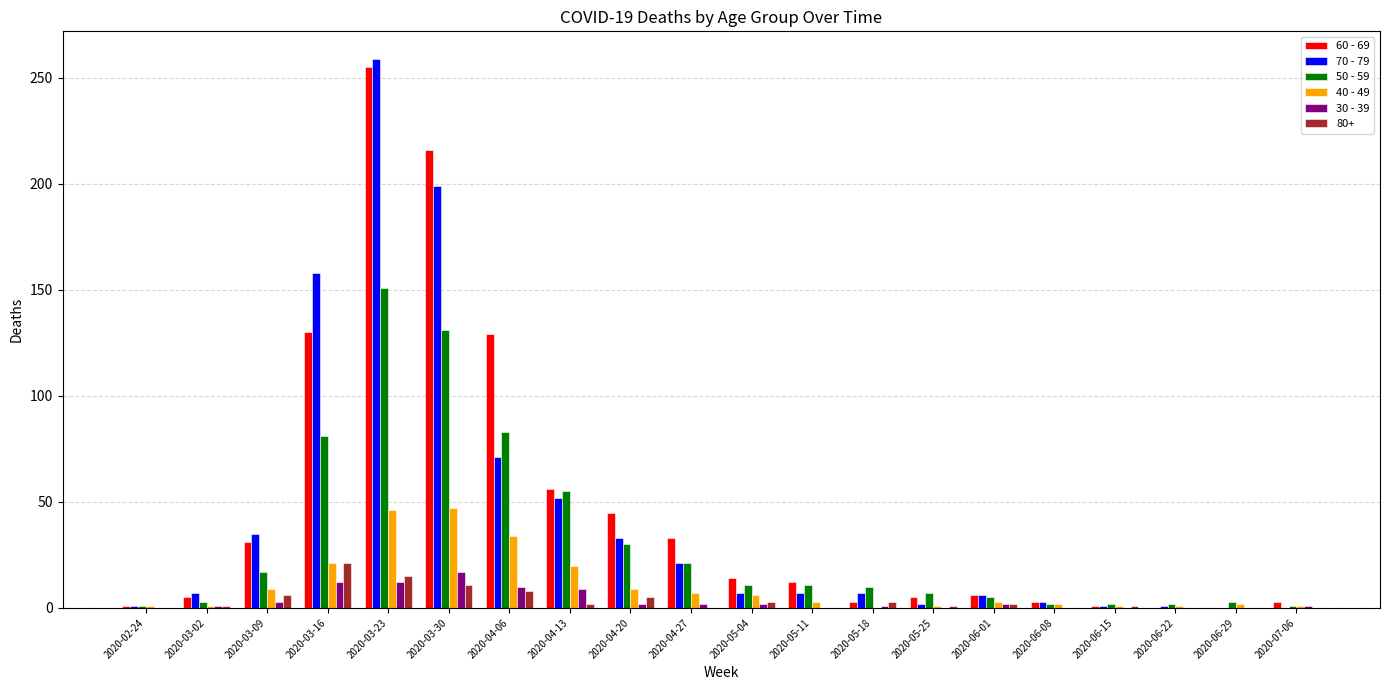

Is the value of 70 - 79 at 2020-03-16 greater than the value of 40 - 49 at 2020-03-09?

Yes